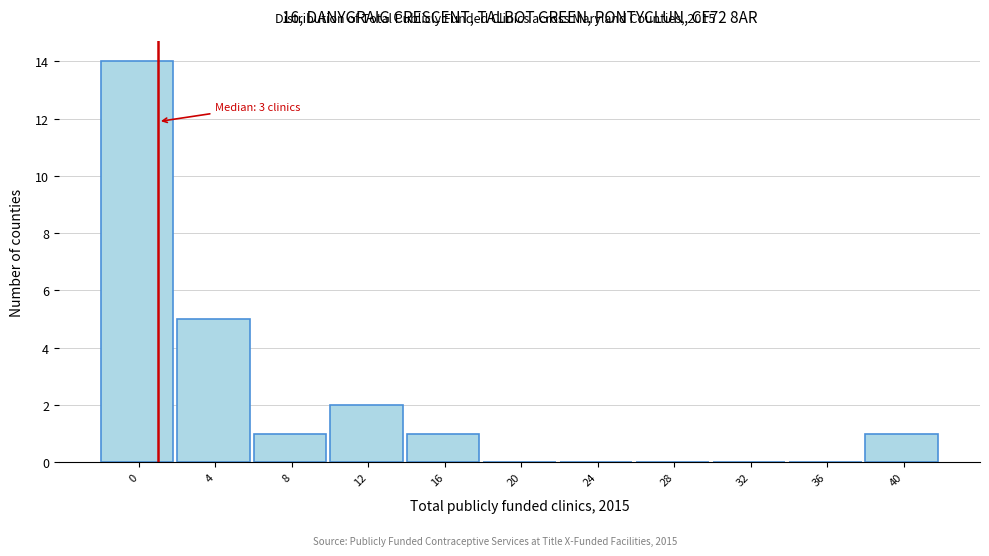

Reading left to right, list all the values displayed in this chart.

0=14	4=5	8=1	12=2	16=1	20=0	24=0	28=0	32=0	36=0	40=1